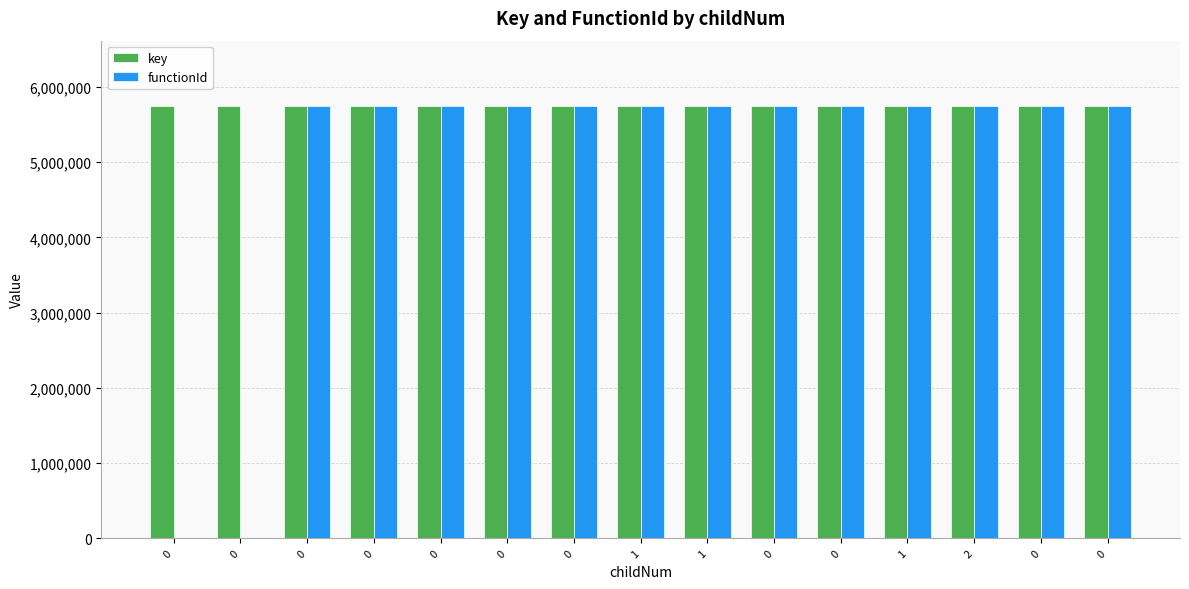

What is the sum of all functionId values?

74795539